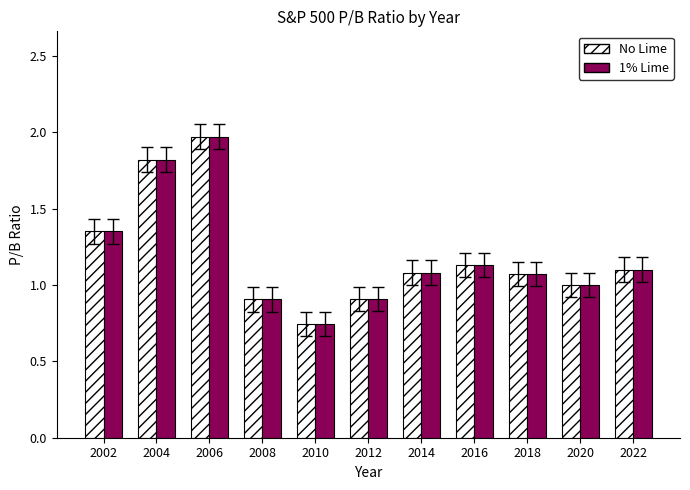

Where does the No Lime series first go above 1?

2002